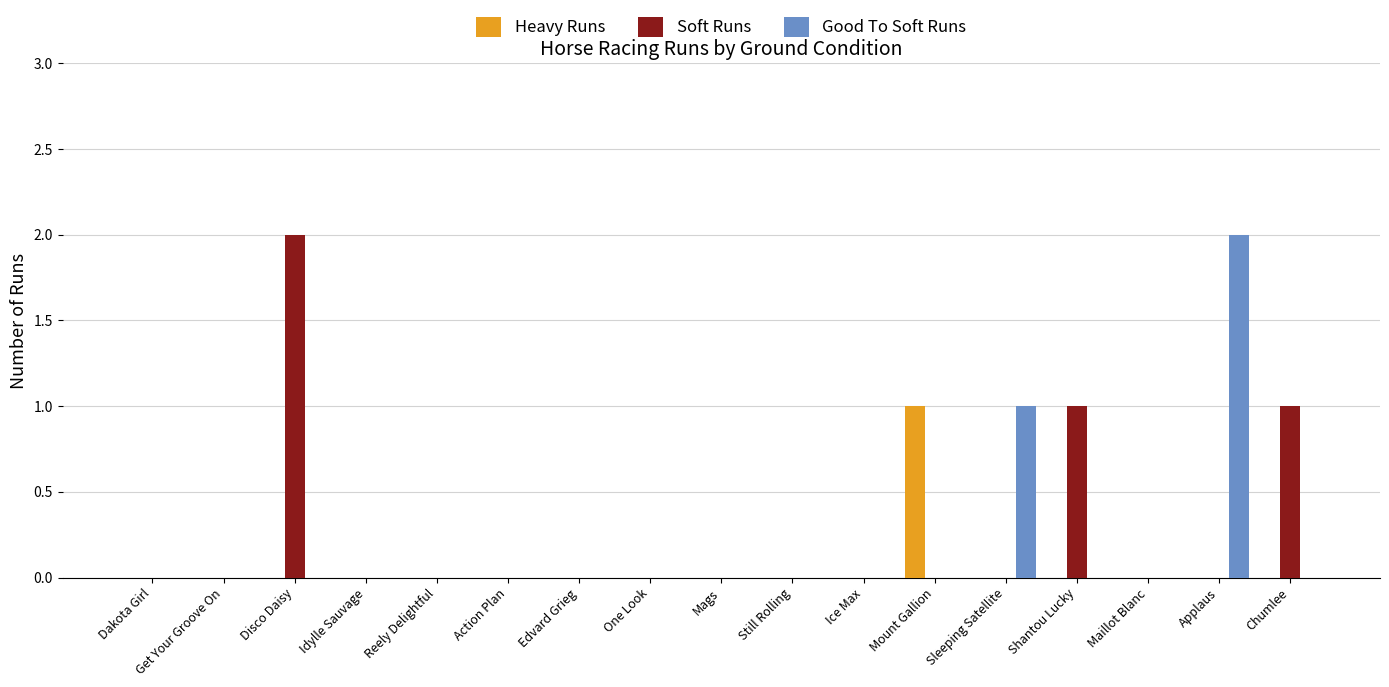

At which label does Soft Runs reach its peak?

Disco Daisy